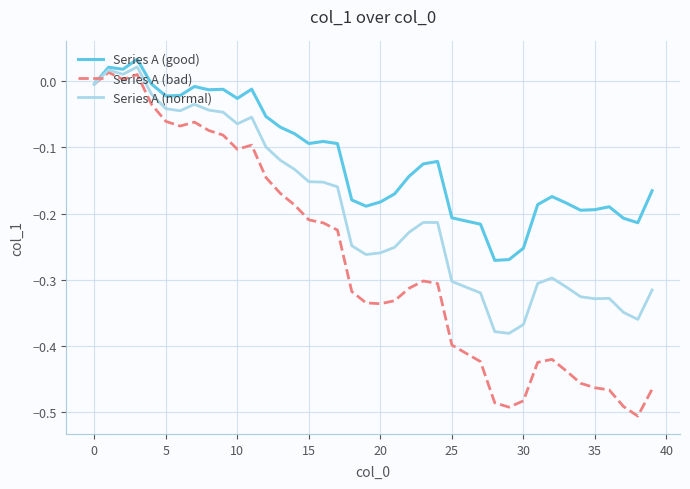

Rank the series by their average value, from highest to lowest.

Series A (good), Series A (normal), Series A (bad)